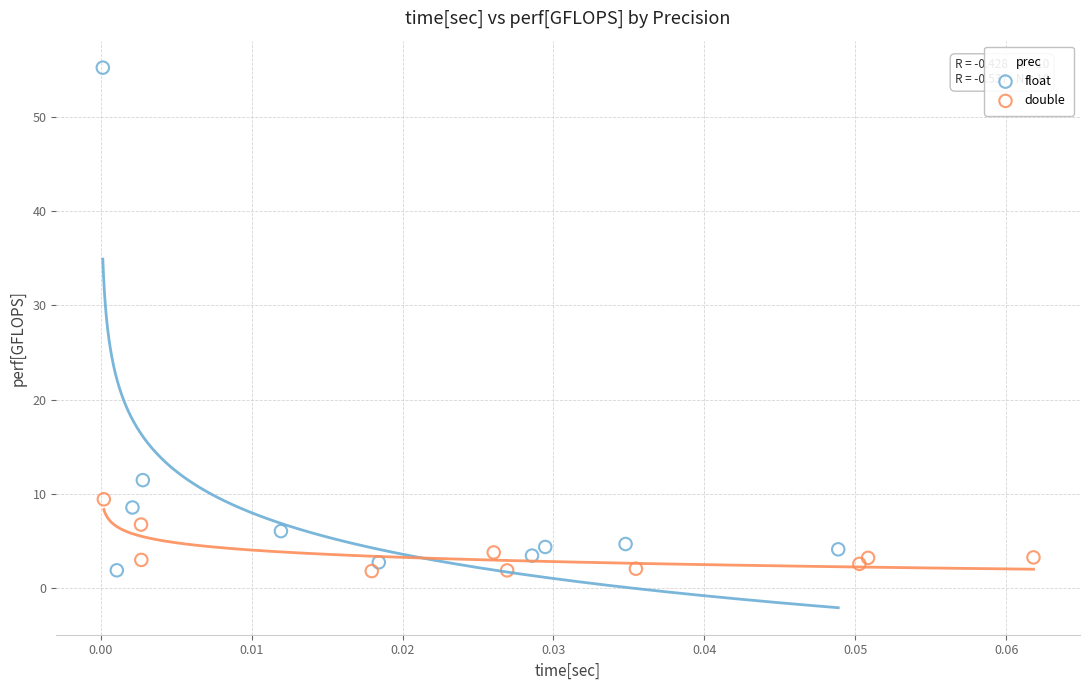

Which series reaches the maximum Y coordinate?

float